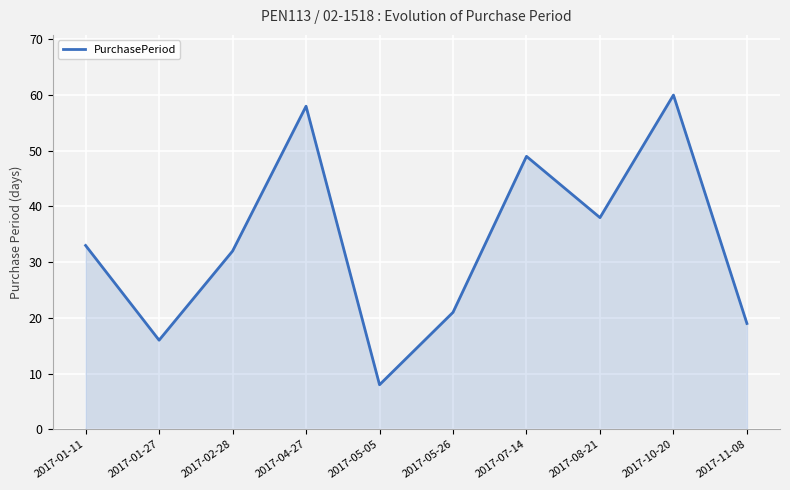

Is it true that the value at 2017-05-26 is 5?

False